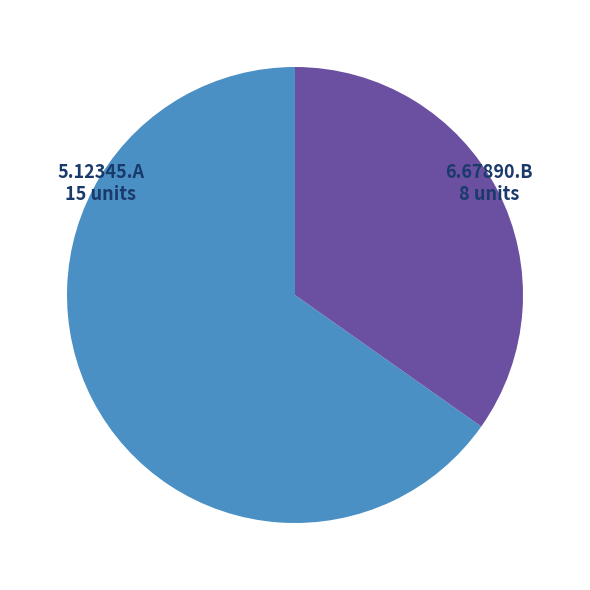

Does any single category account for the majority?

Yes